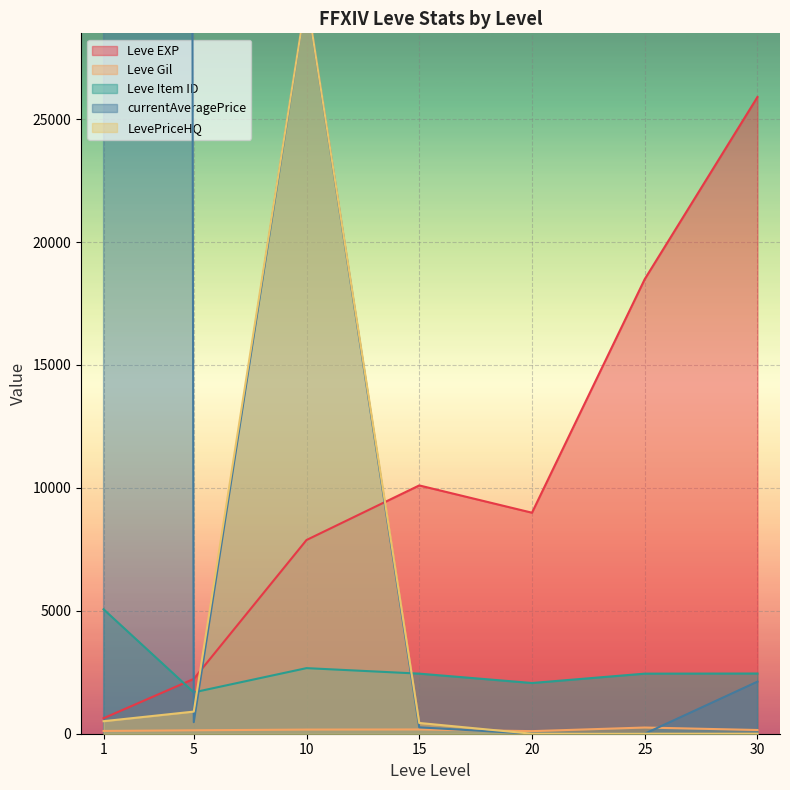

What is the sum of the Leve Item ID values at 30 and 5?

4132